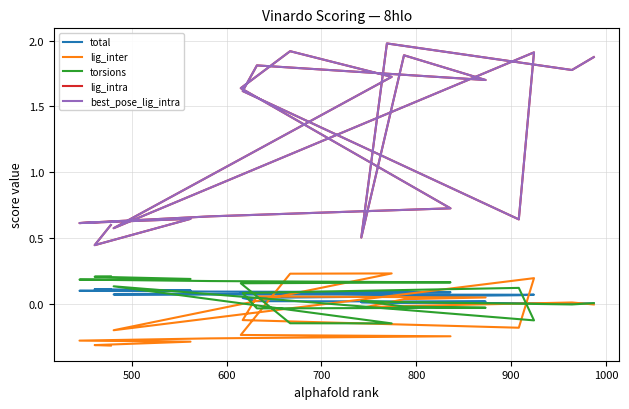

True or false: lig_intra has a value of 0.5 at 700.

True